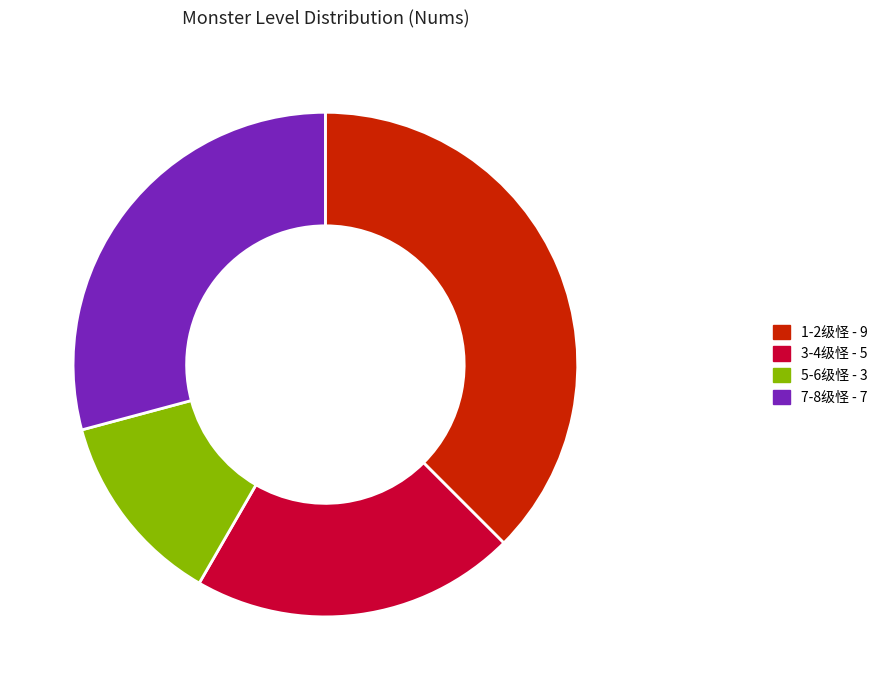

Does any single category account for the majority?

No